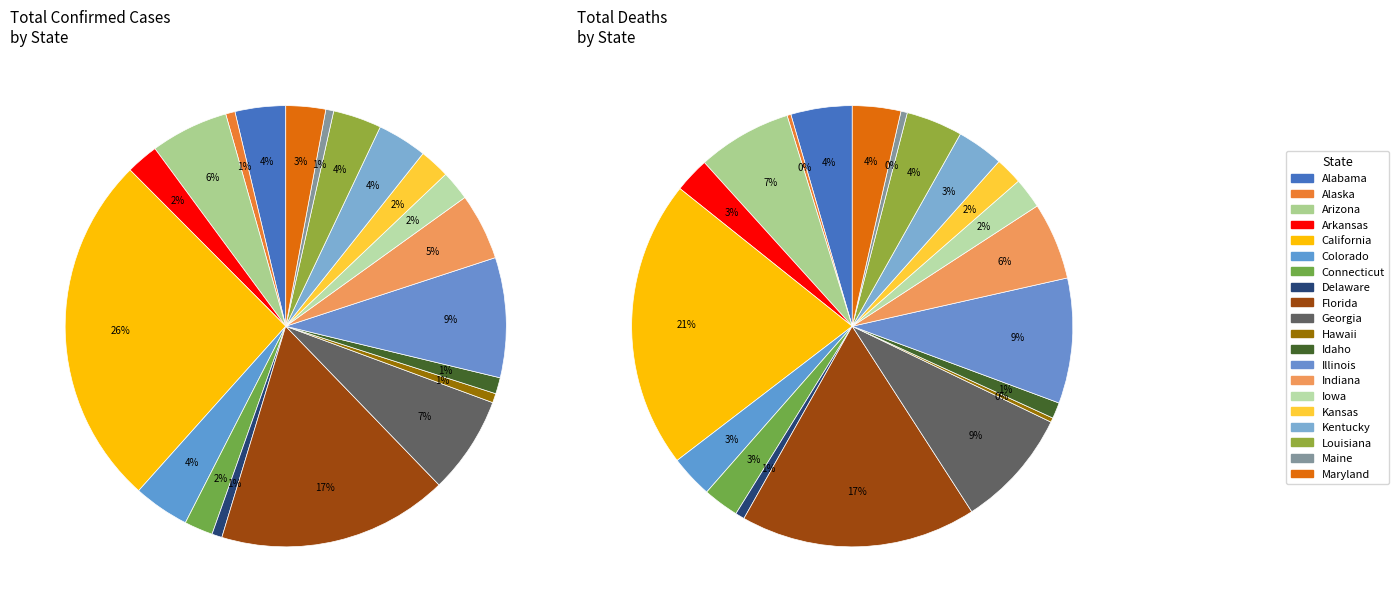

What is the largest slice in the pie chart?

California